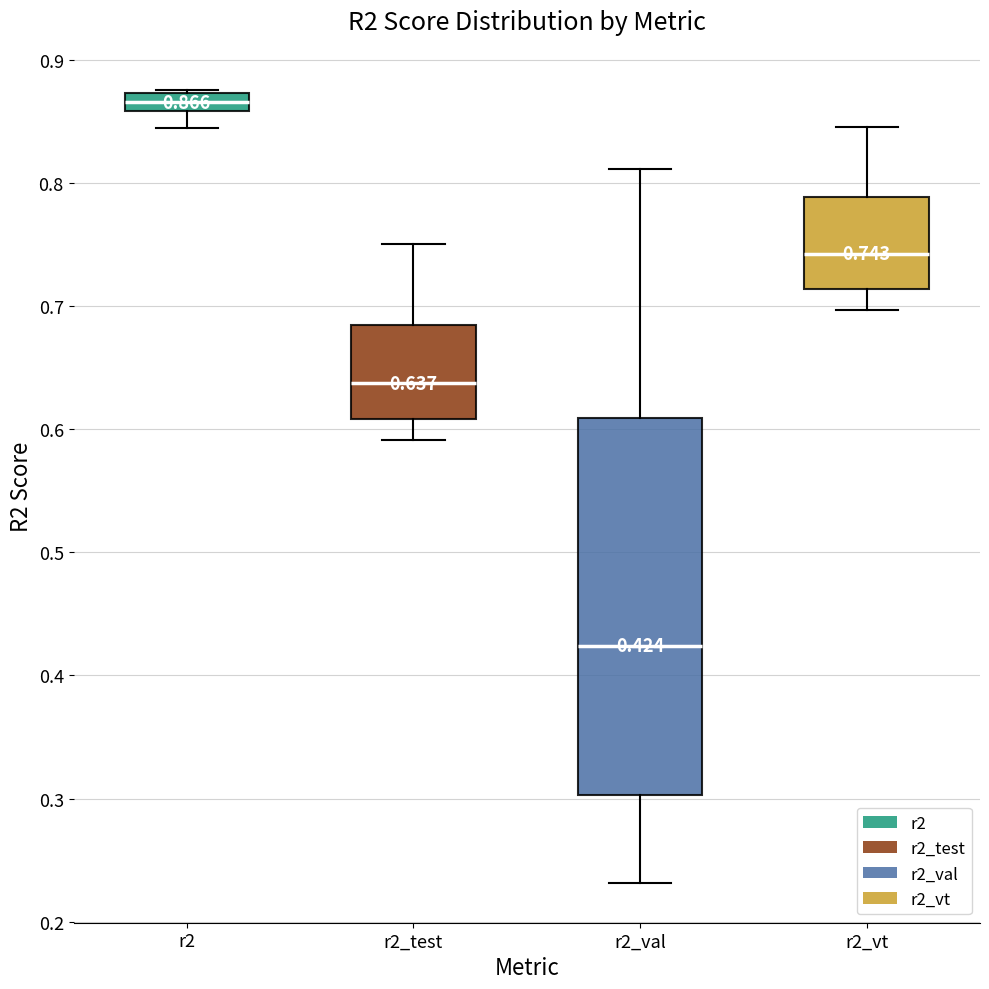

Comparing the boxes themselves (not the whiskers), which one is the tallest?

r2_val